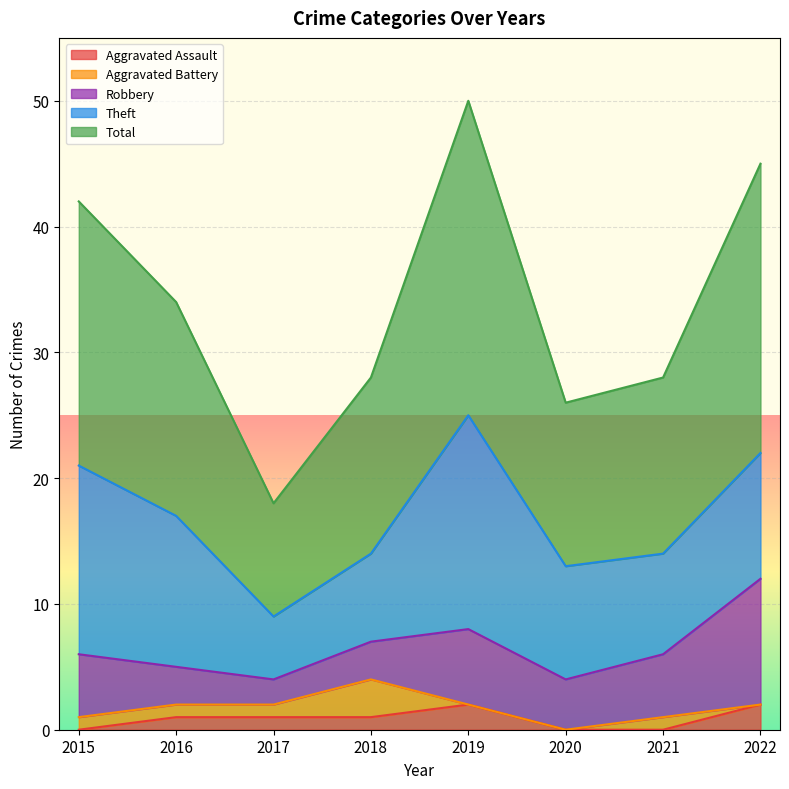

True or false: Total and Aggravated Assault intersect in this chart.

False